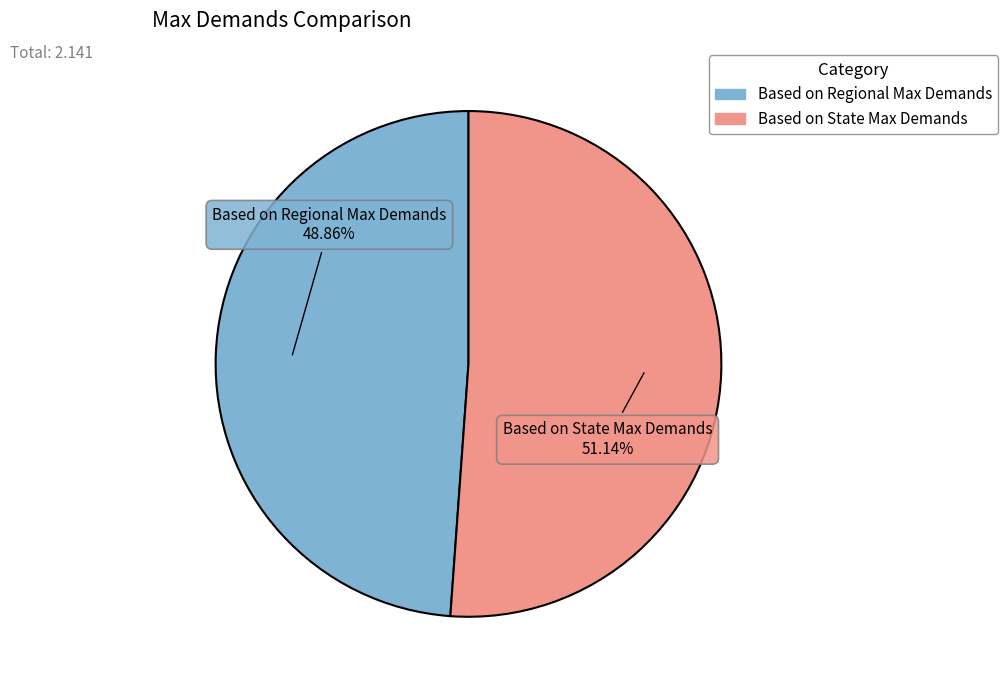

True or false: Based on State Max Demands accounts for 42% of the total.

False